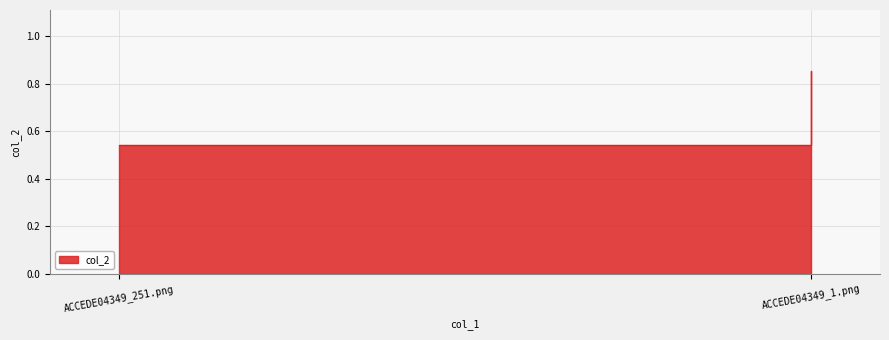

What is the average value?

0.7